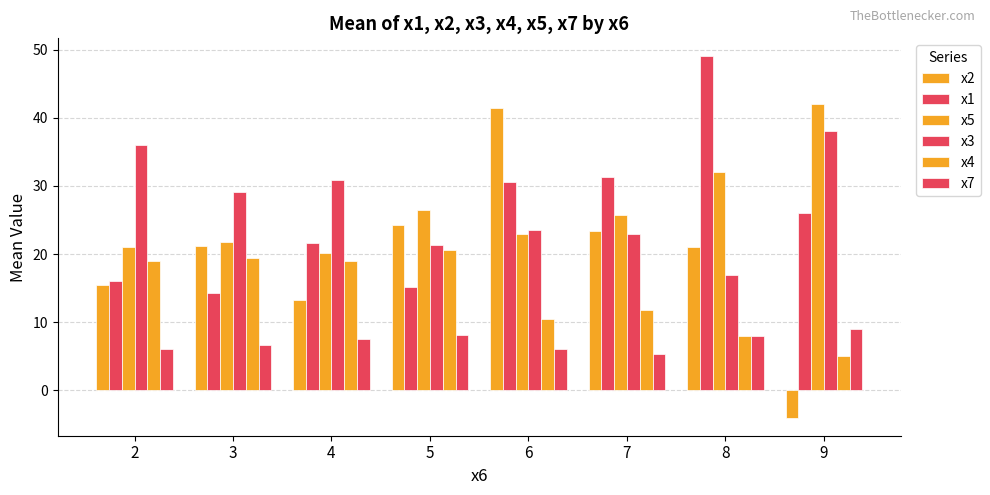

The x1 series shows 43.2 at 9. True or false?

False